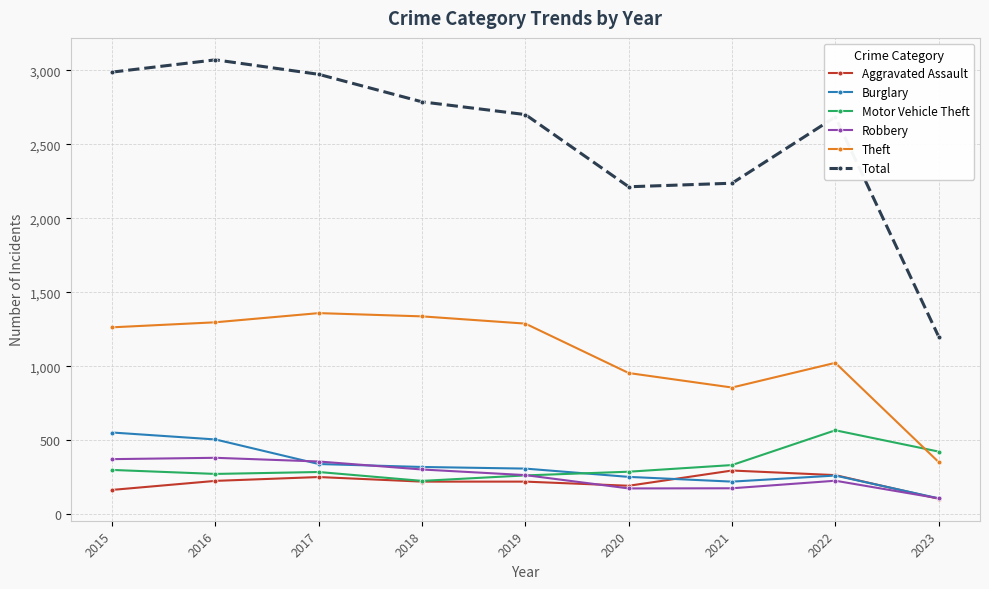

How many lines are shown in the chart?

6